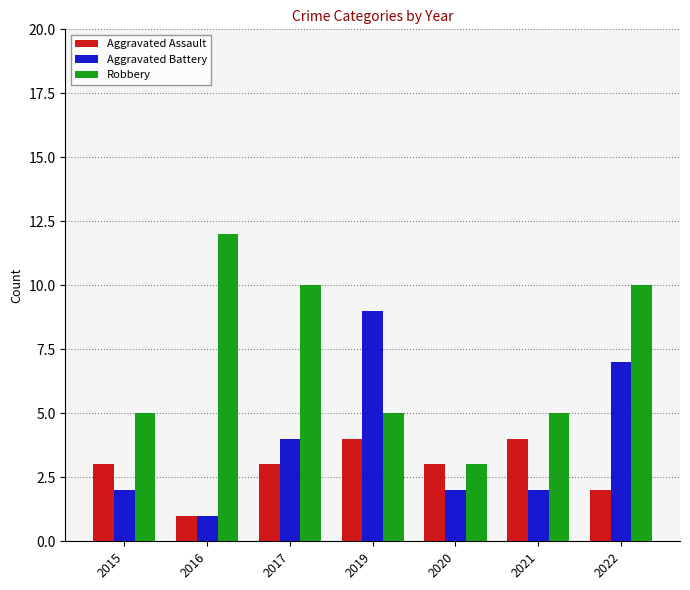

How many bars are there in each group?

3